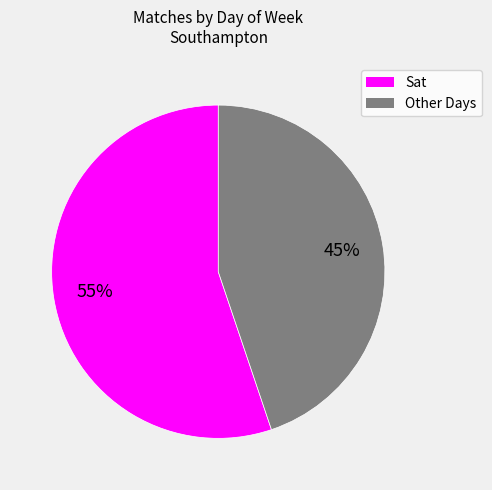

Does any single category account for the majority?

Yes